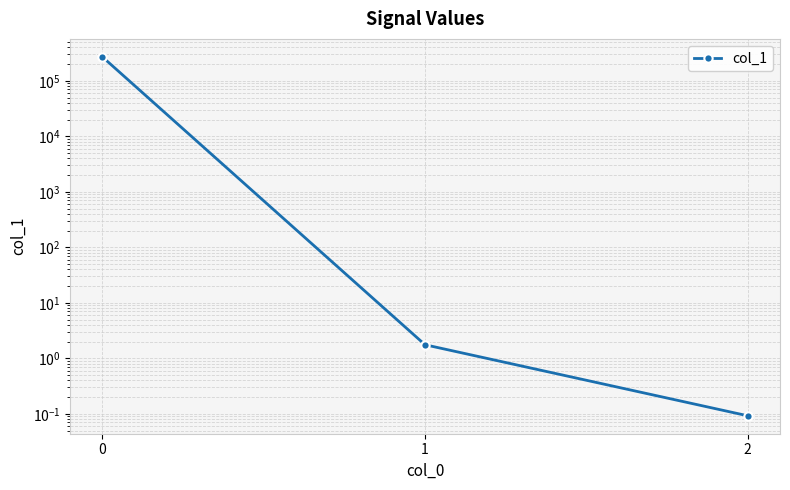

Reading right to left, what are all the values shown in this chart?

0.1	1.8	270400.4